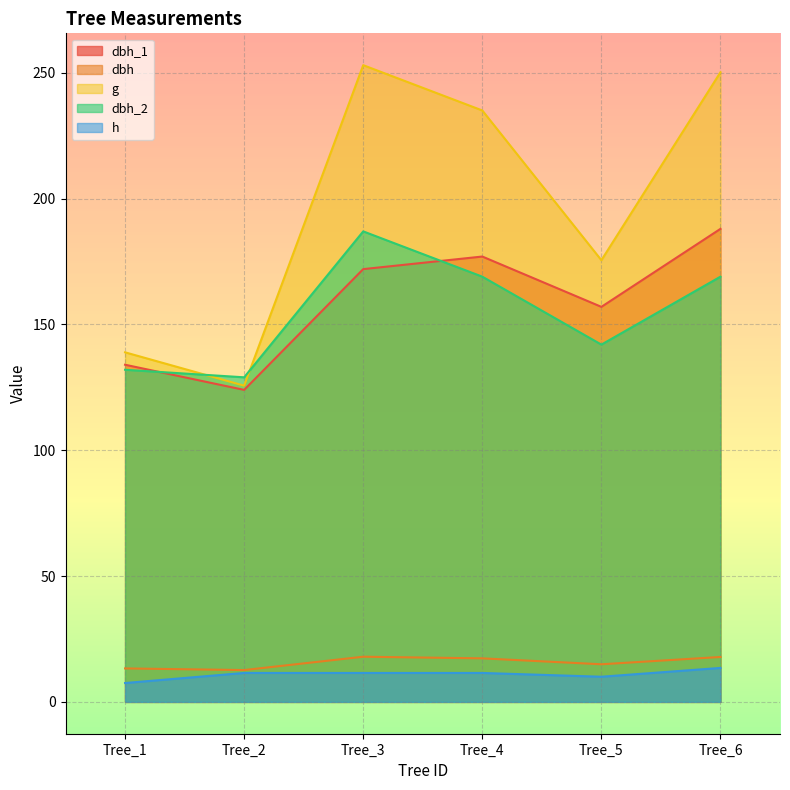

Which series changed the most between Tree_4 and Tree_6?

g